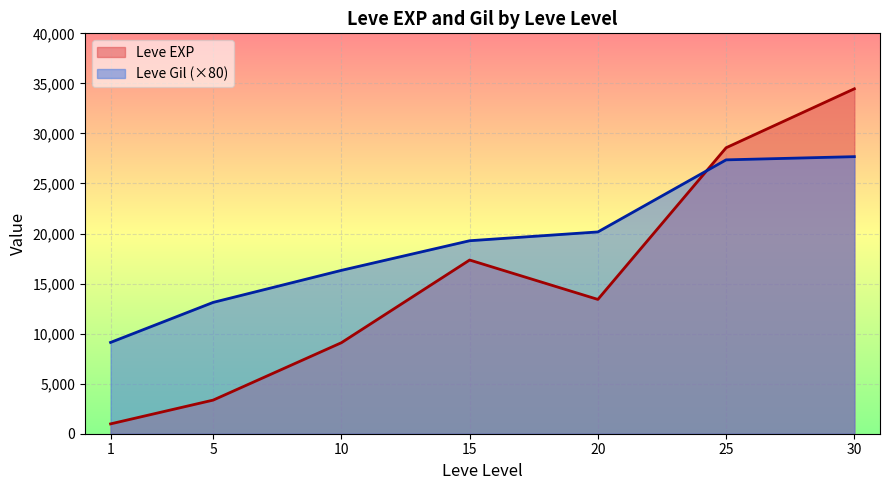

What is the total value across all series at 5?

16478